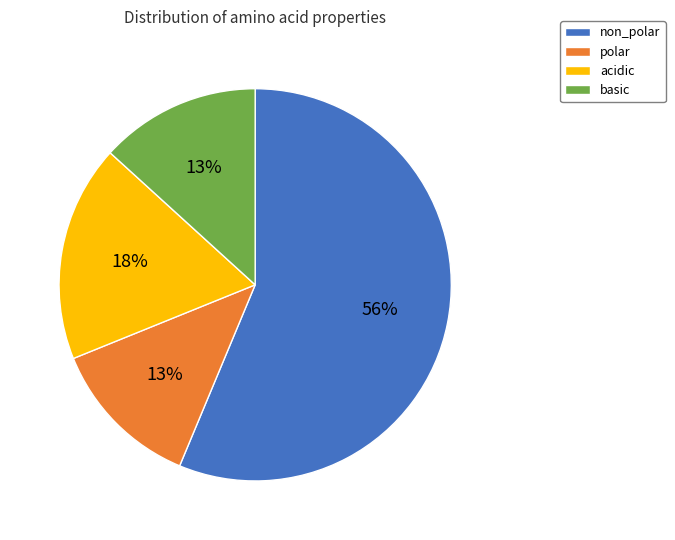

Approximately how many times larger is the value at acidic compared to polar?

1.4